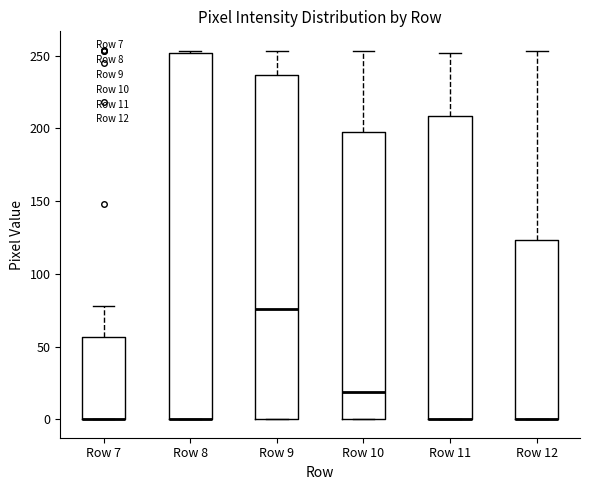

Where is the lower edge of the box for Row 8 on the y-axis? The values are not printed on the chart, so give them approximately, as read against the axis.

0